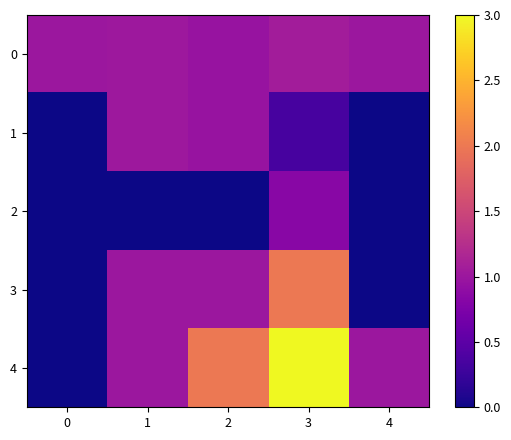

Between 1 and 3, which is larger?

3